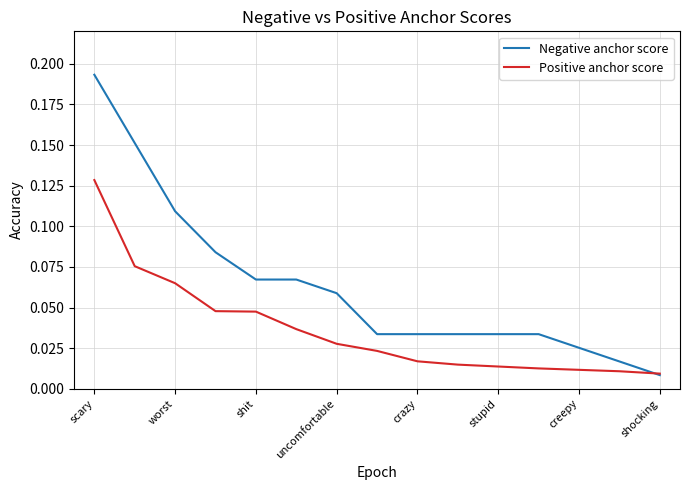

How many lines are shown in the chart?

2